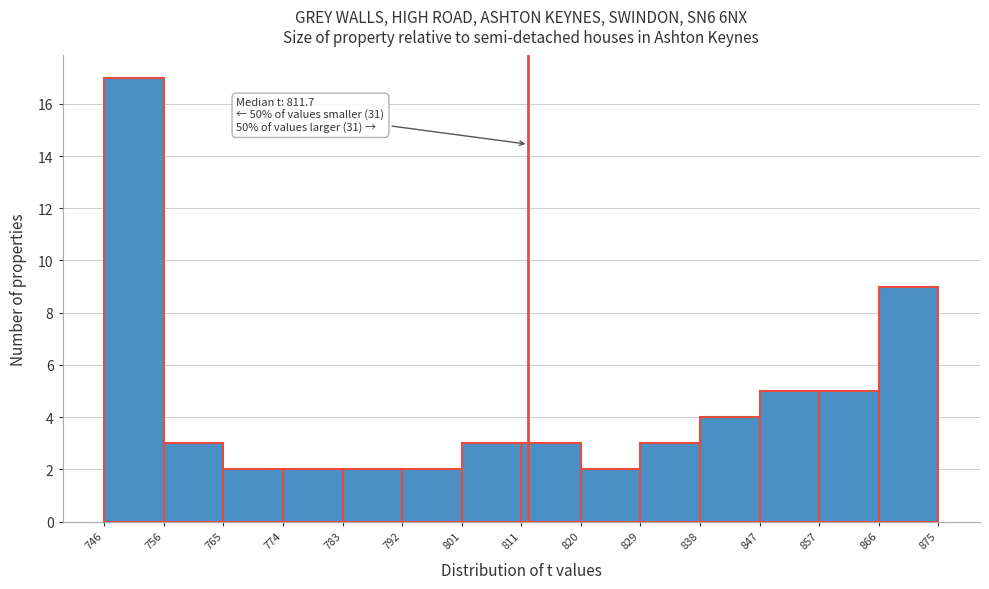

Over which range of the x-axis is the bar tallest?

746 to 756